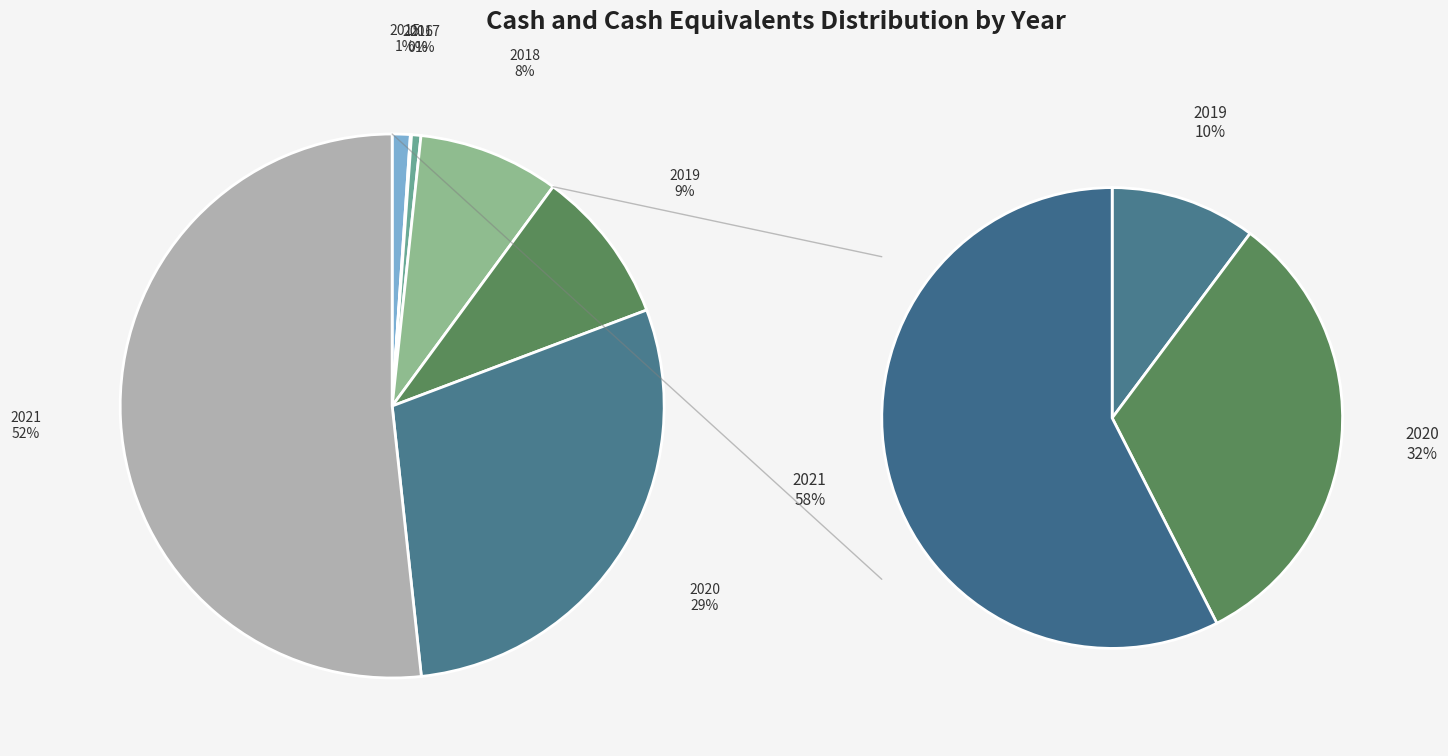

To the nearest percent, what is the difference between the 2018 and 2021 slice percentages?

43%